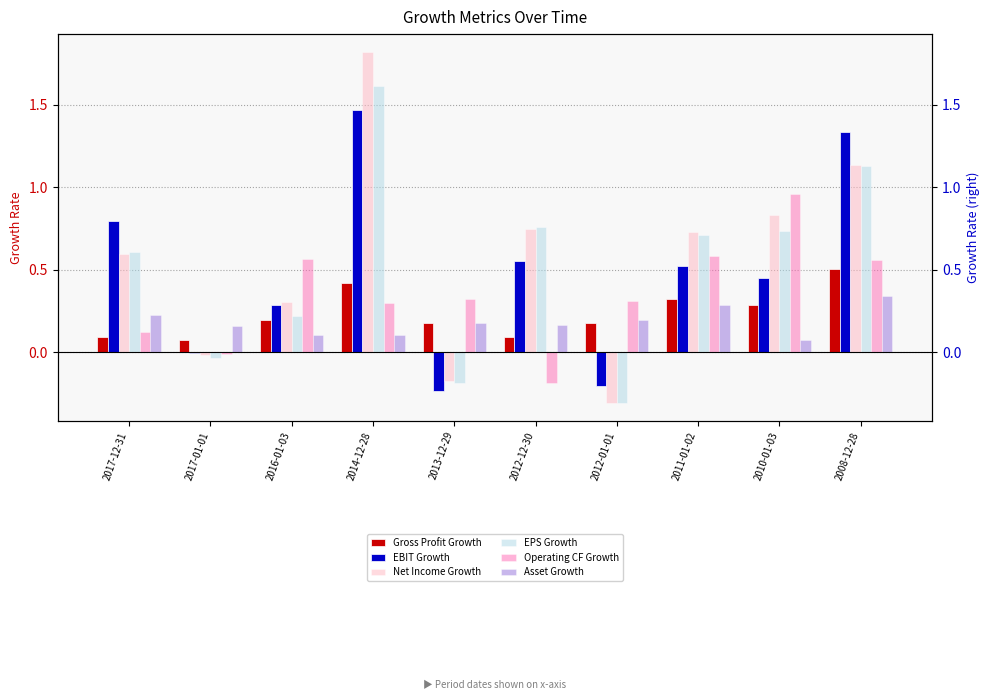

Rank the series by their maximum value, from lowest to highest.

Asset Growth, Gross Profit Growth, Operating CF Growth, EBIT Growth, EPS Growth, Net Income Growth